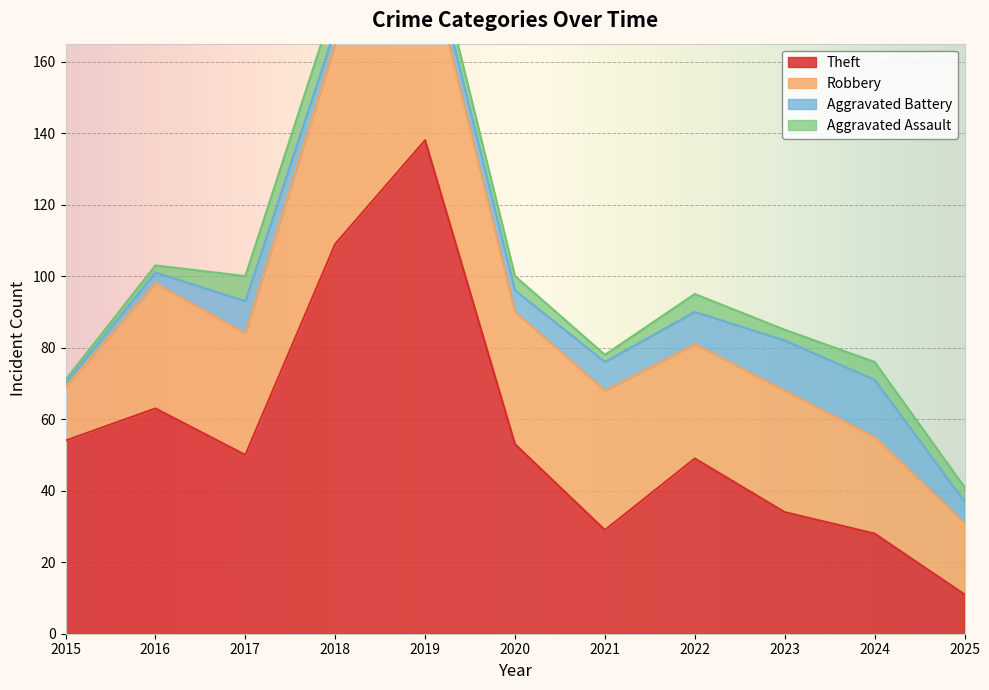

What value does the Aggravated Battery series have at 2025, to the nearest 5?

5